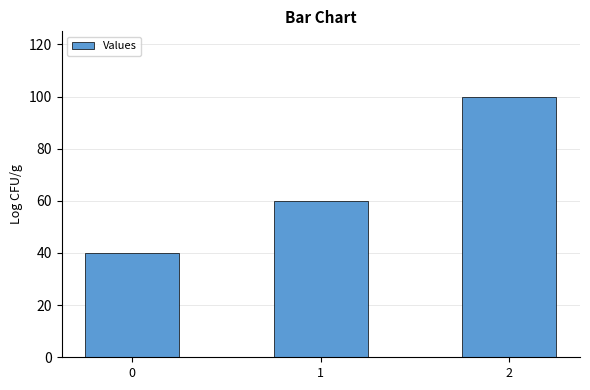

What is the approximate value at 0, to the nearest 10?

40